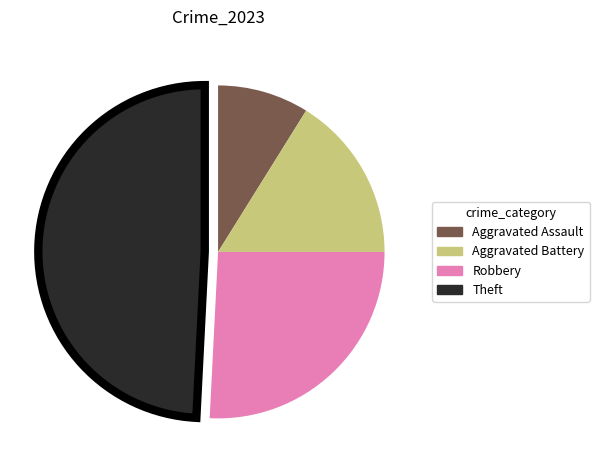

How many segments does this pie chart have?

4